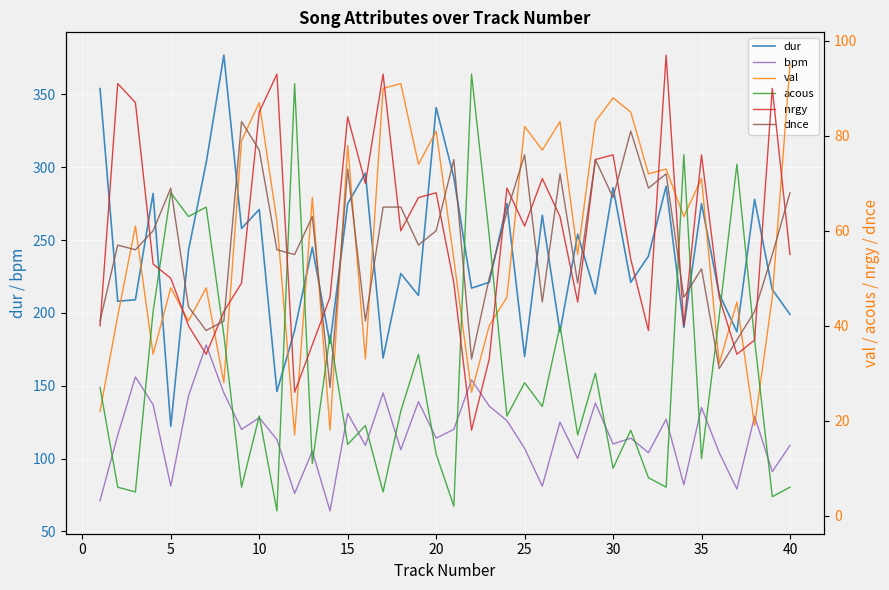

The value of bpm at 25 is 165. True or false?

False